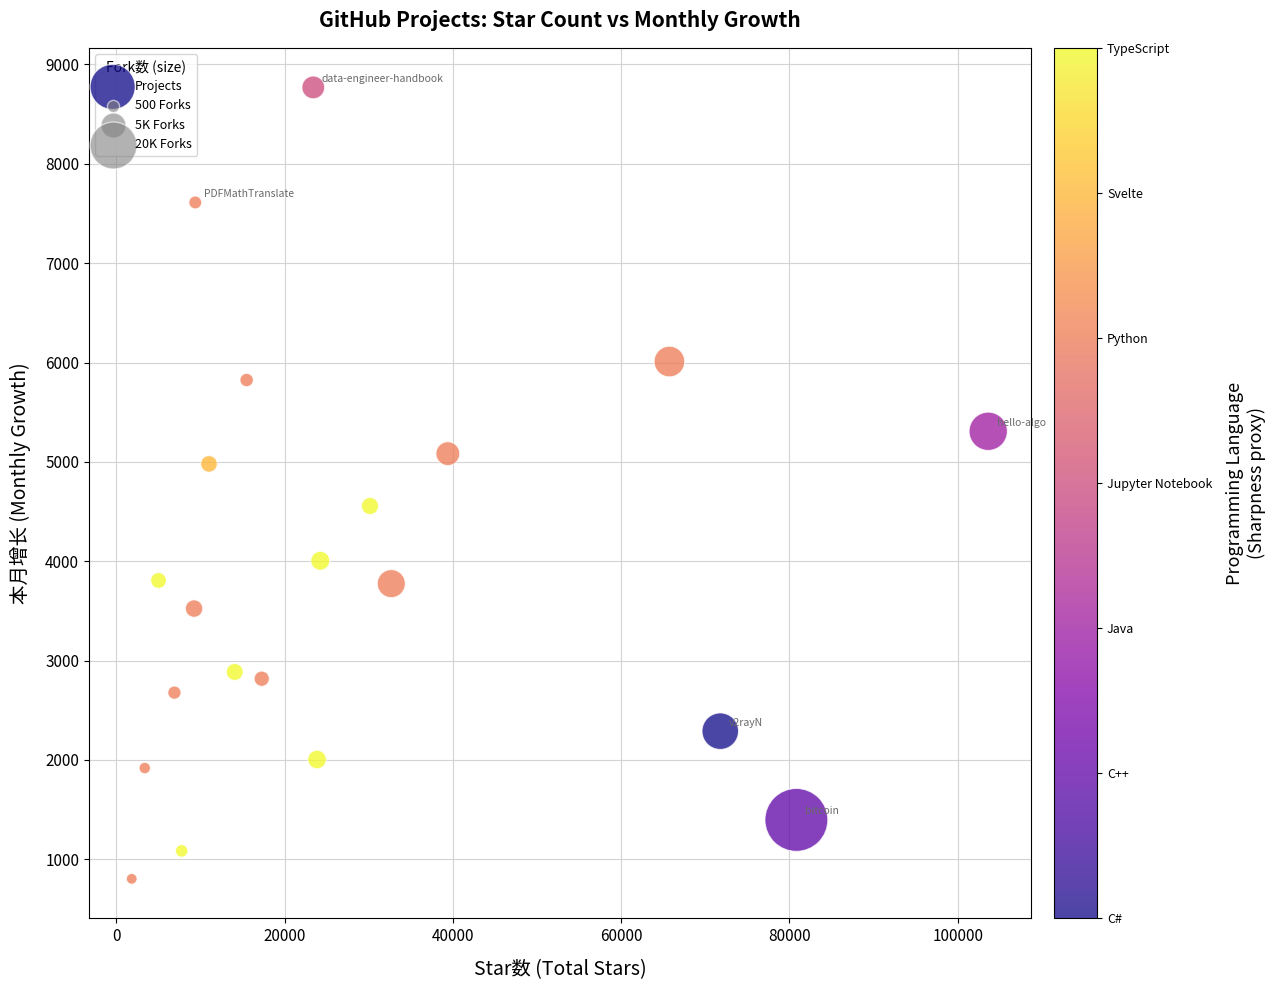

What is the range of Y values (max minus min)?

7965